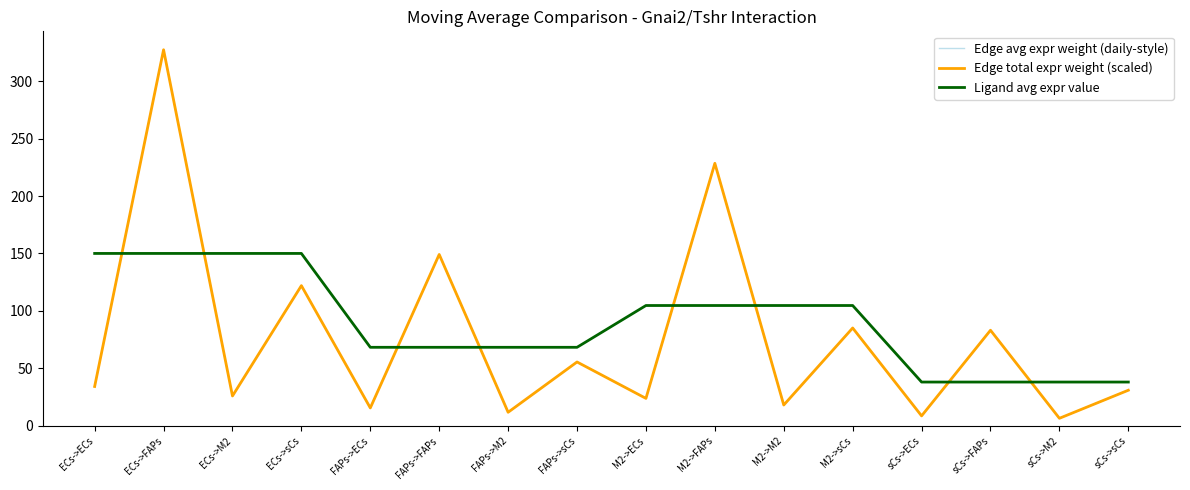

What is the difference between the Edge total expr weight (scaled) values at M2->M2 and sCs->sCs?

12.9